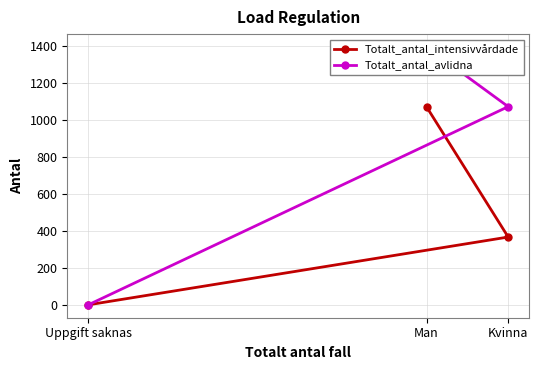

Reading left to right, extract all data points from this chart.

Totalt_antal_intensivvårdade: 1069	366	0
Totalt_antal_avlidna: 1392	1070	0